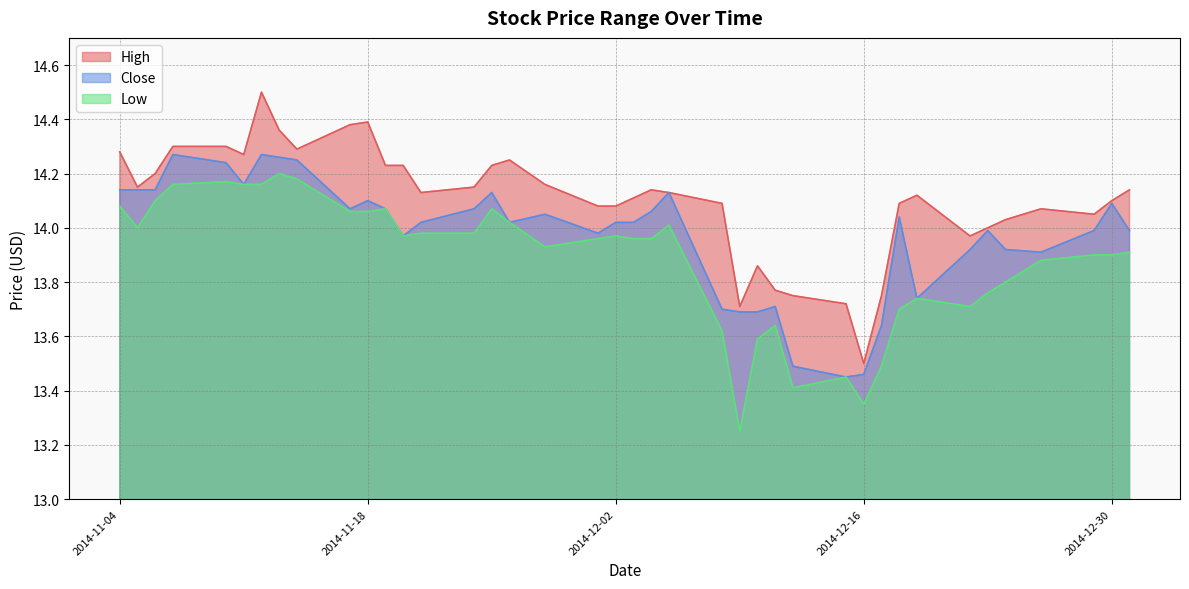

Which category has the highest value in the Low series?

2014-11-13